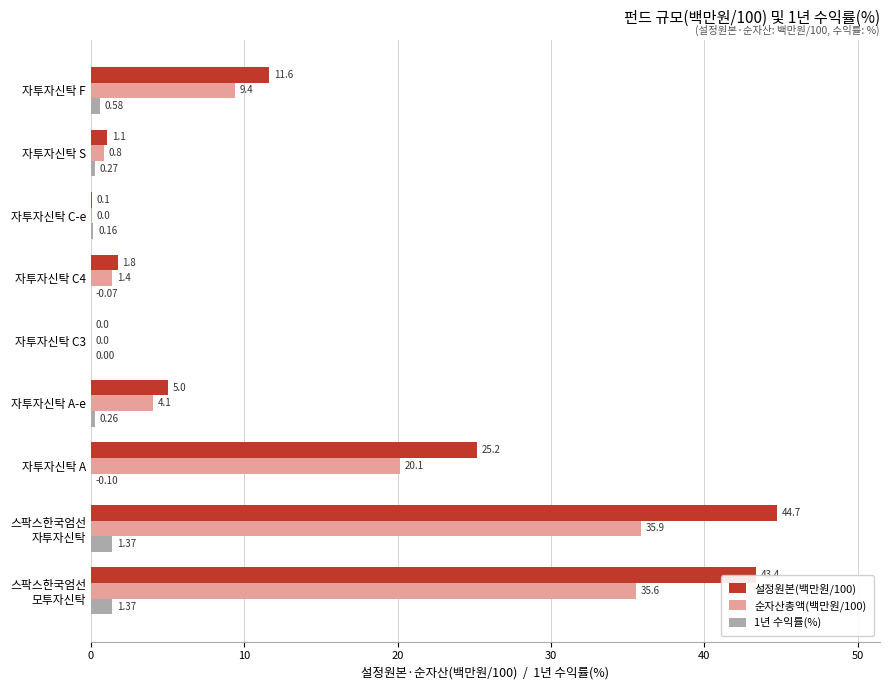

What is the sum of the 설정원본(백만원/100) values at 자투자신탁 F and 자투자신탁 A?

36.8